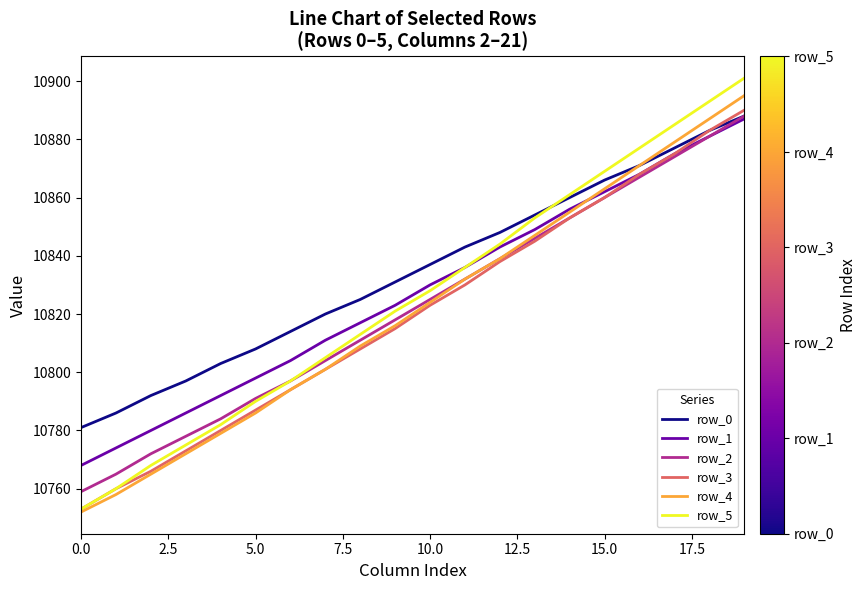

What is the highest value of the row_4 series?

10895